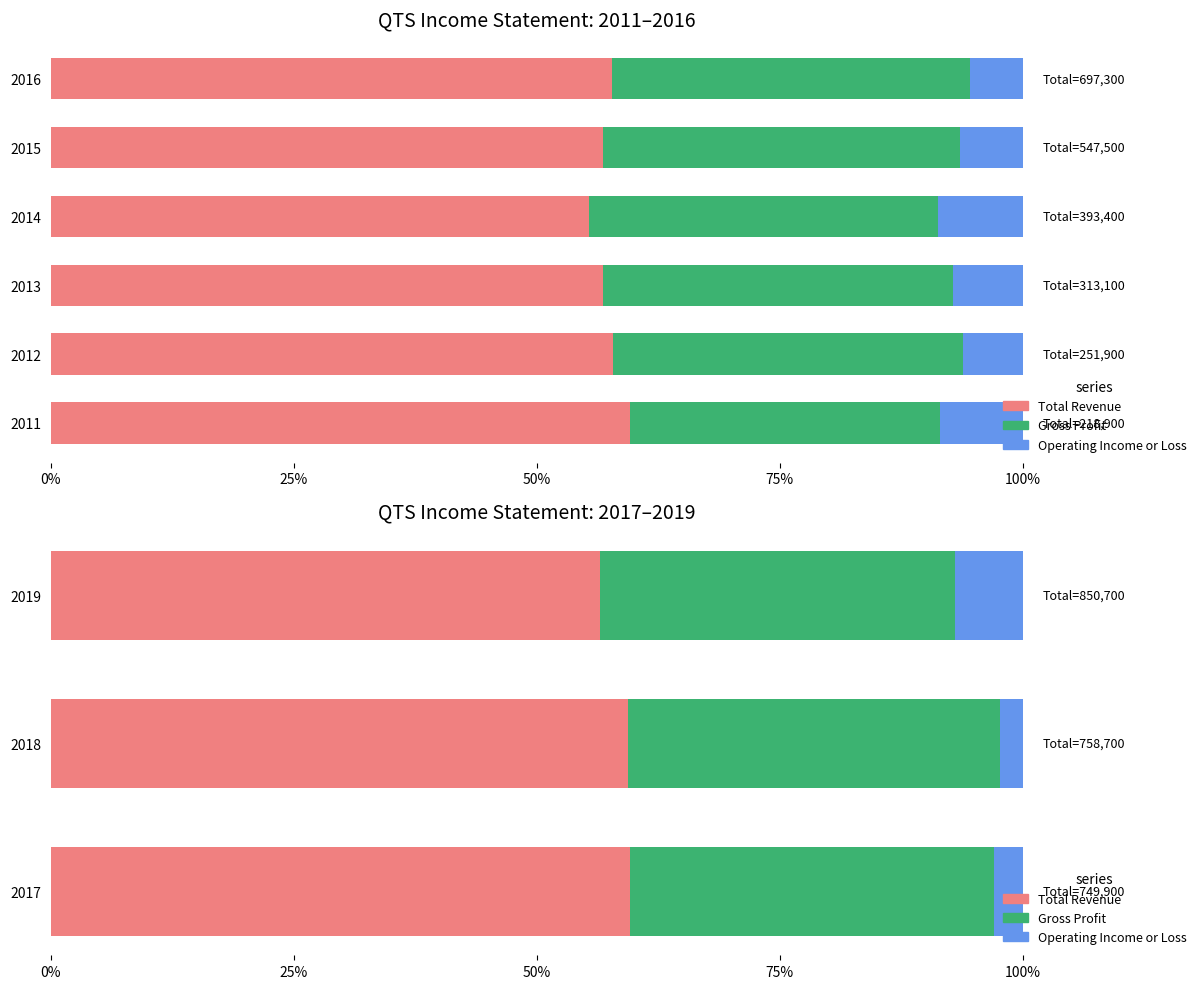

Rank the series by their maximum value, from lowest to highest.

Operating Income or Loss, Gross Profit, Total Revenue